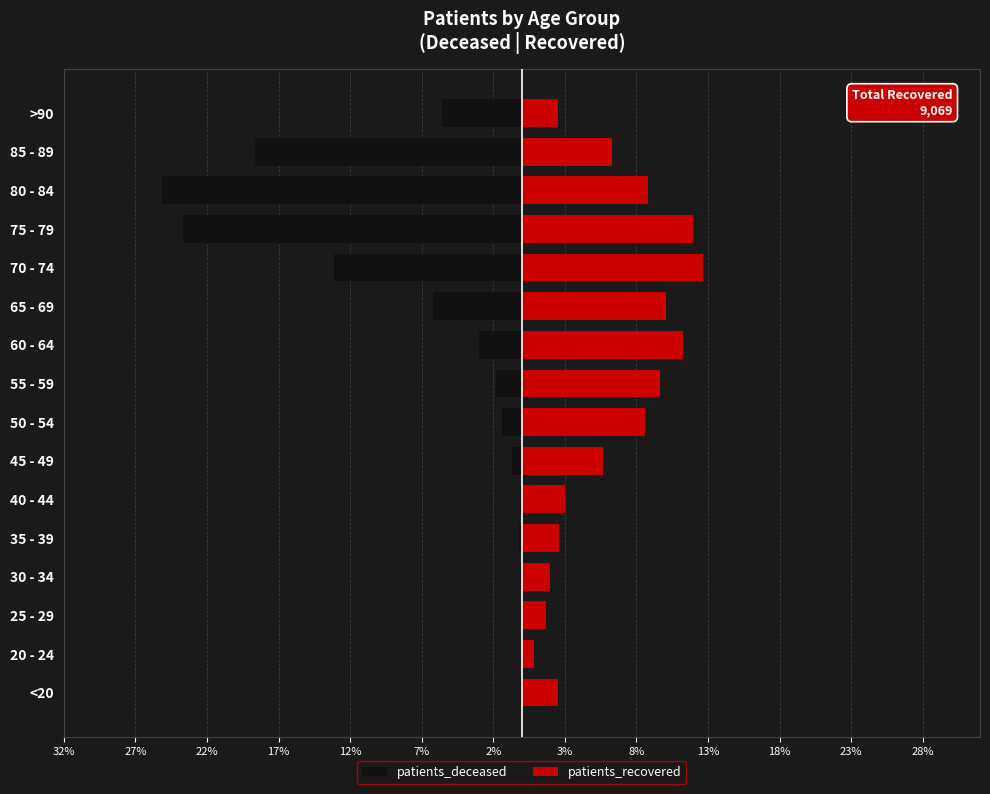

What is the total value across all series at 55 - 59?

7.8